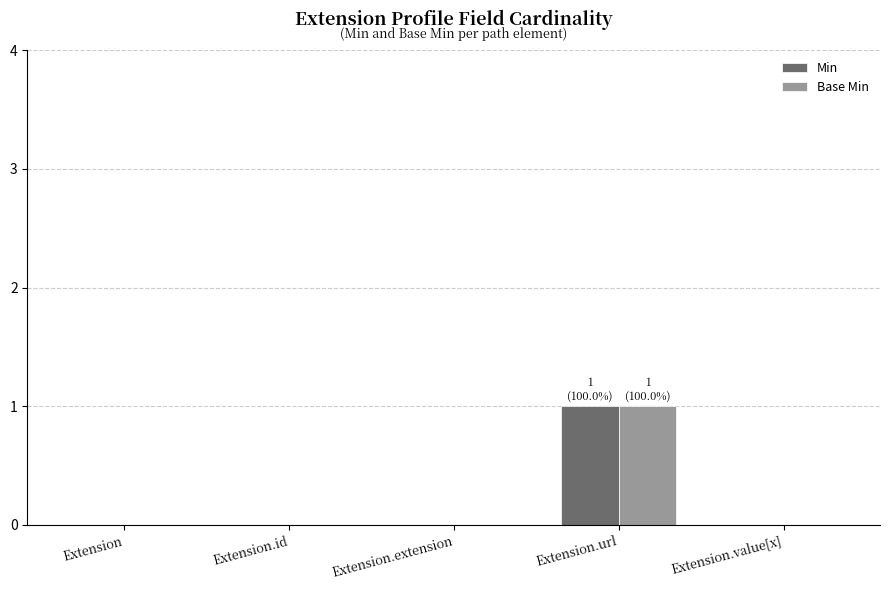

Is the value of Min at Extension.id greater than the value of Base Min at Extension.url?

No